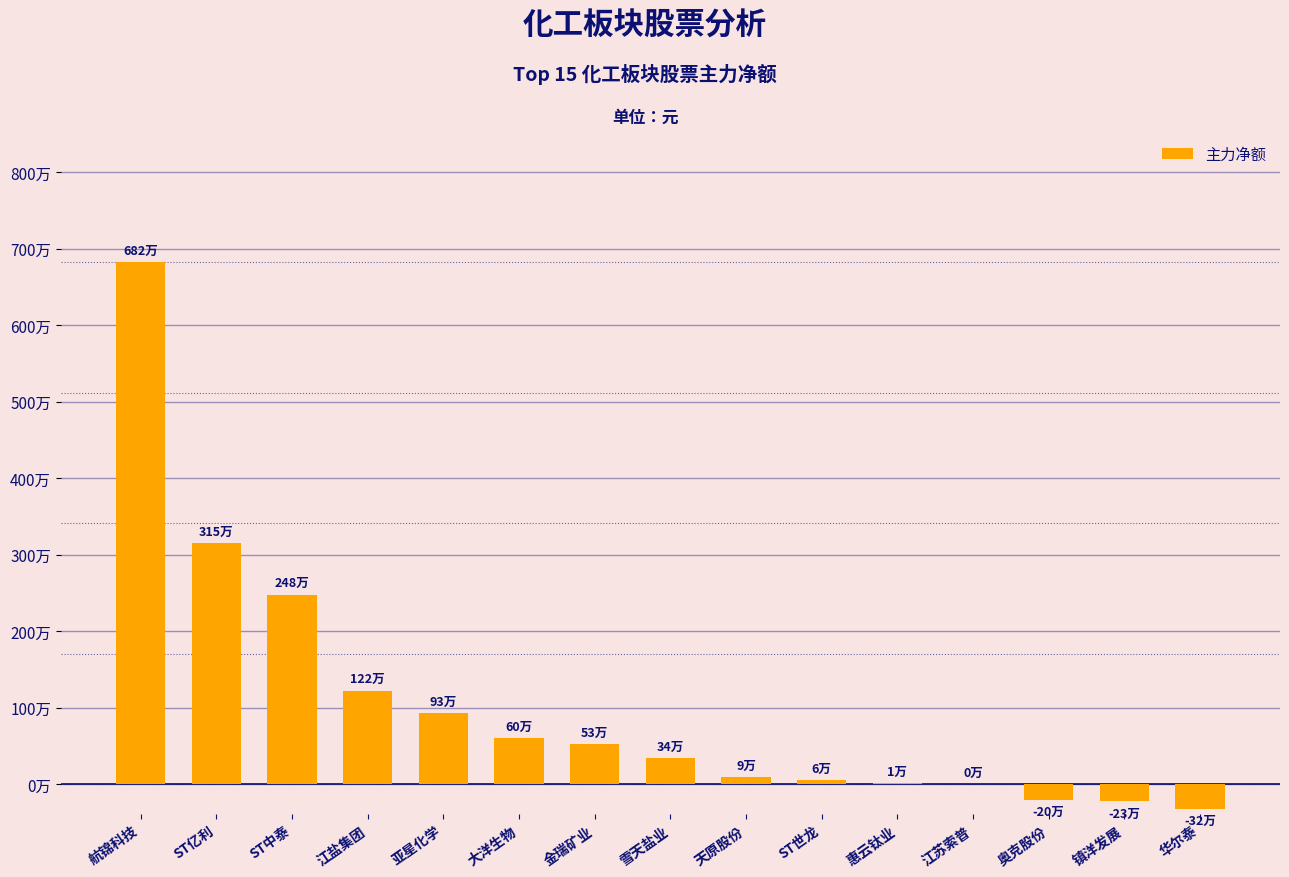

Reading left to right, transcribe all the data shown in this chart.

航锦科技=6818912	ST亿利=3148879	ST中泰=2478284	江盐集团=1223039	亚星化学=933058	大洋生物=597438	金瑞矿业=528757	雪天盐业=342911	天原股份=92127	ST世龙=58043	惠云钛业=11967	江苏索普=0	奥克股份=-201188	镇洋发展=-225040	华尔泰=-324977